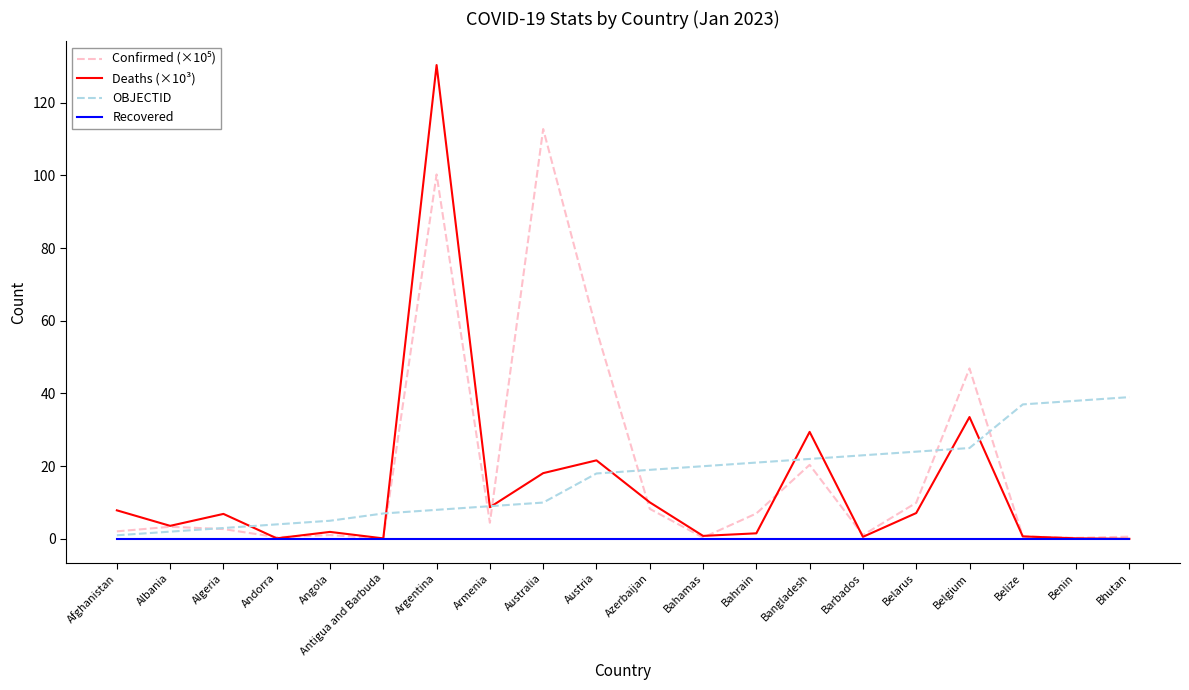

What is the sum of all Deaths (×10³) values?

283.3